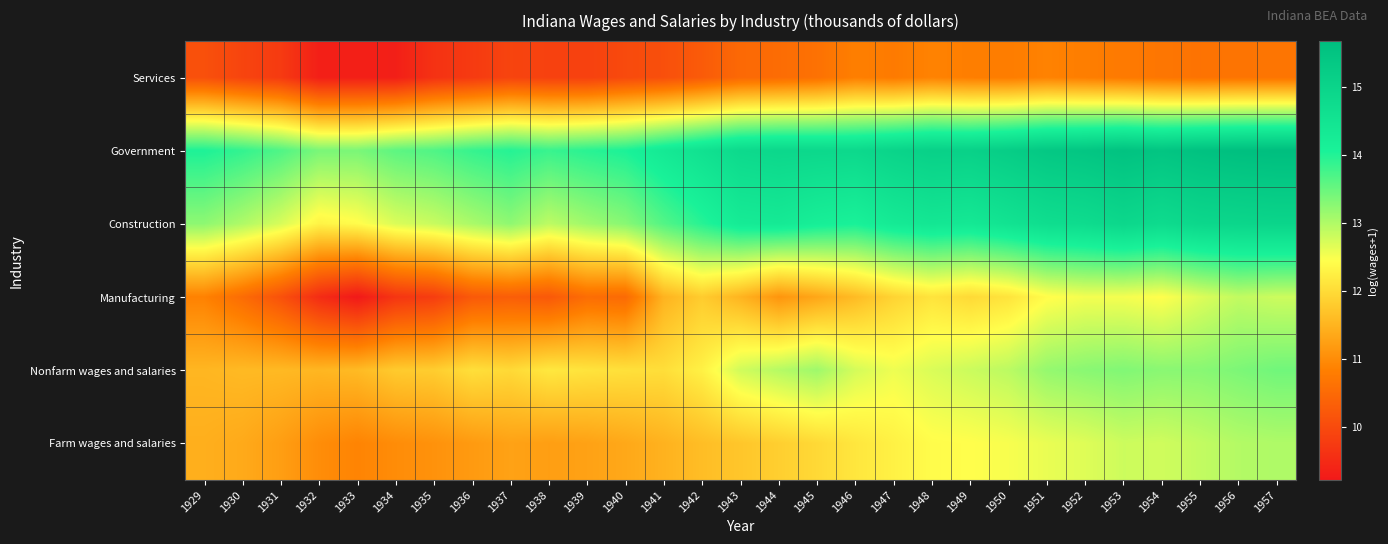

Reading right to left, extract all data points from this chart.

Services: 1957=10.7	1956=10.7	1955=10.6	1954=10.7	1953=10.8	1952=10.8	1951=10.9	1950=10.8	1949=10.8	1948=10.9	1947=10.8	1946=10.8	1945=10.6	1944=10.5	1943=10.5	1942=10.3	1941=10.1	1940=10.0	1939=9.9	1938=9.9	1937=9.9	1936=9.7	1935=9.6	1934=9.3	1933=9.3	1932=9.3	1931=9.8	1930=9.9	1929=10.1
Government: 1957=15.7	1956=15.6	1955=15.6	1954=15.5	1953=15.5	1952=15.4	1951=15.4	1950=15.2	1949=15.1	1948=15.1	1947=15.0	1946=14.8	1945=14.9	1944=14.9	1943=14.8	1942=14.6	1941=14.3	1940=14.0	1939=13.9	1938=13.8	1937=14.0	1936=13.9	1935=13.7	1934=13.6	1933=13.4	1932=13.4	1931=13.7	1930=13.9	1929=14.0
Construction: 1957=15.0	1956=14.9	1955=14.9	1954=14.8	1953=14.9	1952=14.7	1951=14.7	1950=14.5	1949=14.4	1948=14.4	1947=14.3	1946=14.1	1945=14.2	1944=14.3	1943=14.3	1942=14.0	1941=13.6	1940=13.3	1939=13.1	1938=12.9	1937=13.2	1936=13.0	1935=12.8	1934=12.7	1933=12.4	1932=12.3	1931=12.7	1930=13.0	1929=13.2
Manufacturing: 1957=12.8	1956=12.9	1955=12.7	1954=12.4	1953=12.5	1952=12.5	1951=12.4	1950=12.1	1949=12.0	1948=12.1	1947=11.9	1946=11.6	1945=11.3	1944=11.1	1943=11.5	1942=11.8	1941=11.5	1940=10.5	1939=10.6	1938=10.2	1937=10.3	1936=10.2	1935=9.8	1934=9.7	1933=9.2	1932=9.5	1931=10.1	1930=10.5	1929=10.9
Nonfarm wages and salaries: 1957=13.4	1956=13.4	1955=13.3	1954=13.3	1953=13.3	1952=13.3	1951=13.2	1950=12.9	1949=12.8	1948=12.7	1947=12.6	1946=12.7	1945=13.1	1944=13.0	1943=12.8	1942=12.3	1941=12.0	1940=12.1	1939=12.1	1938=12.2	1937=12.0	1936=12.0	1935=11.8	1934=11.8	1933=11.6	1932=11.5	1931=11.6	1930=11.6	1929=11.5
Farm wages and salaries: 1957=13.0	1956=13.0	1955=12.9	1954=12.8	1953=12.8	1952=12.7	1951=12.6	1950=12.5	1949=12.4	1948=12.4	1947=12.3	1946=12.1	1945=12.0	1944=11.8	1943=11.7	1942=11.6	1941=11.5	1940=11.4	1939=11.3	1938=11.2	1937=11.3	1936=11.2	1935=11.1	1934=11.0	1933=10.9	1932=11.0	1931=11.2	1930=11.4	1929=11.4